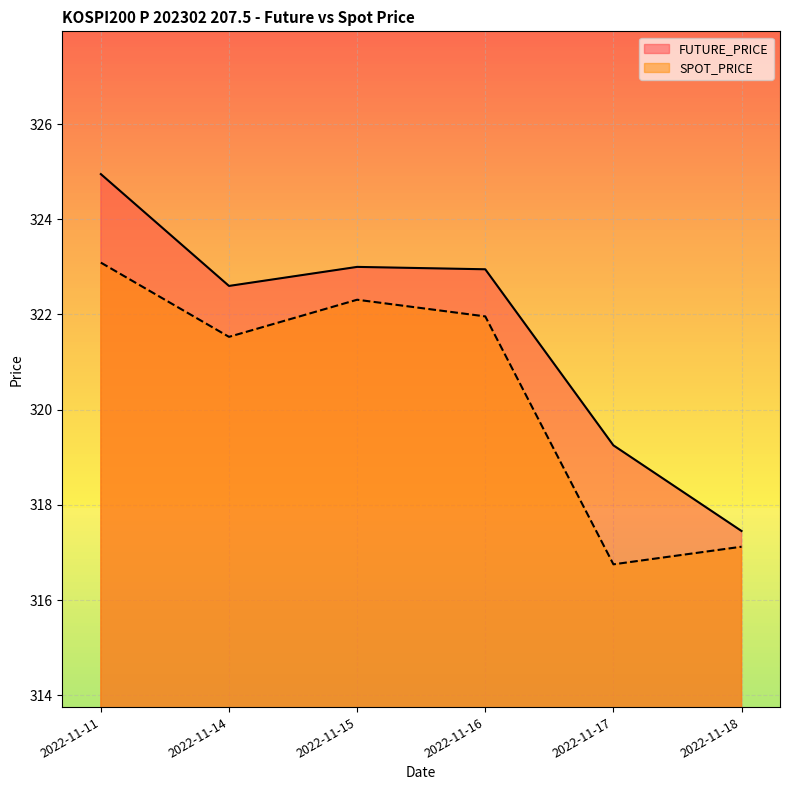

What is the difference between the second highest and second lowest values in the FUTURE_PRICE series?

3.8